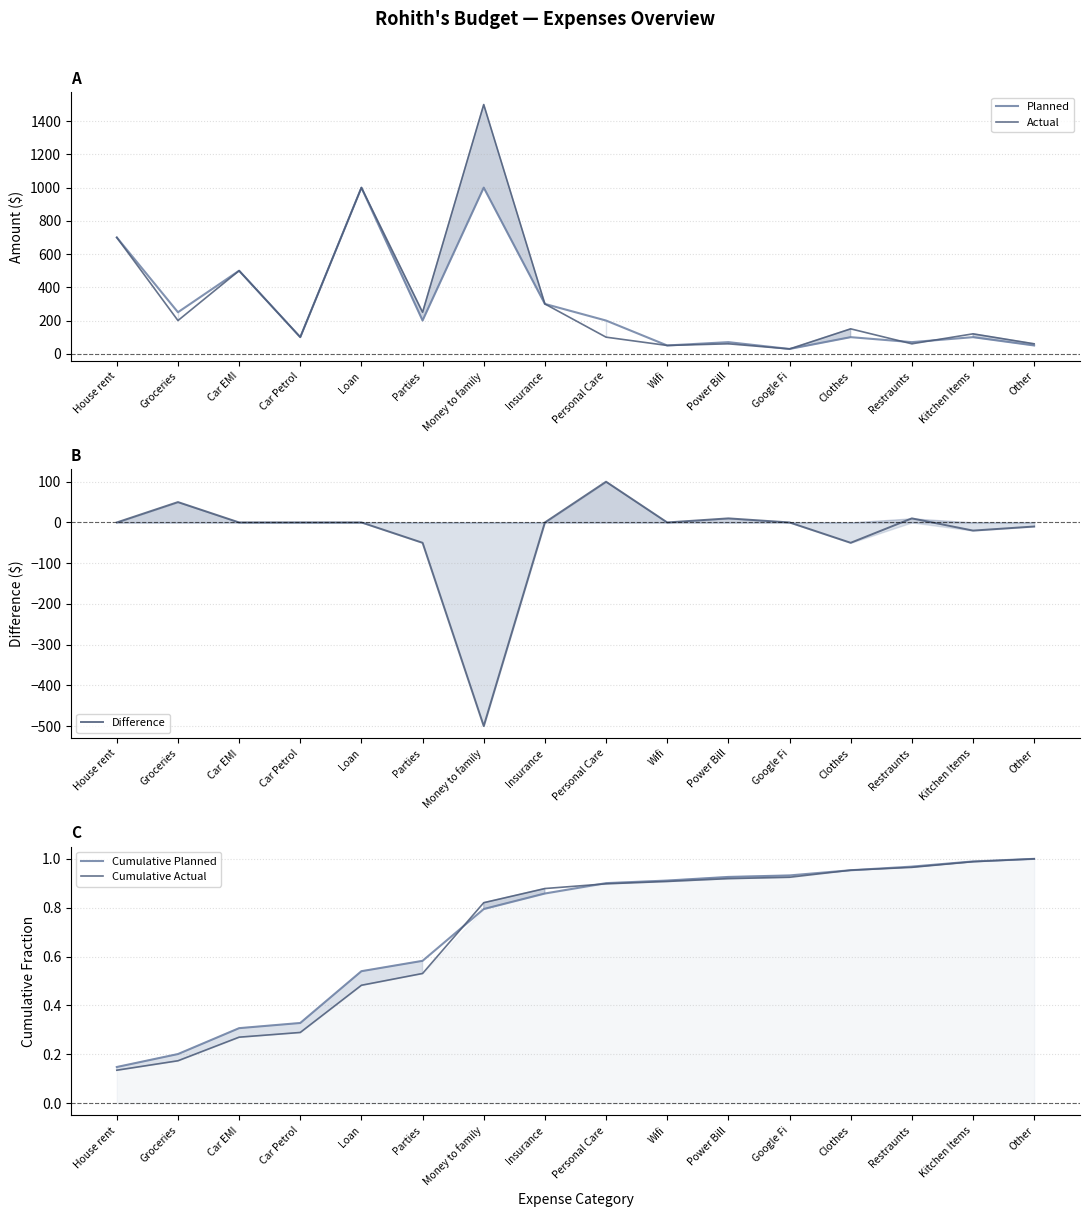

What position from the left is Insurance?

8